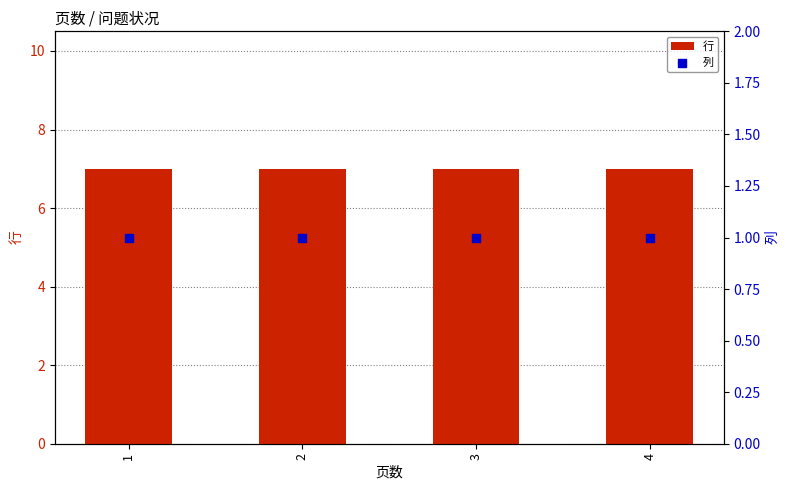

At how many categories does at least one series exceed 5?

4